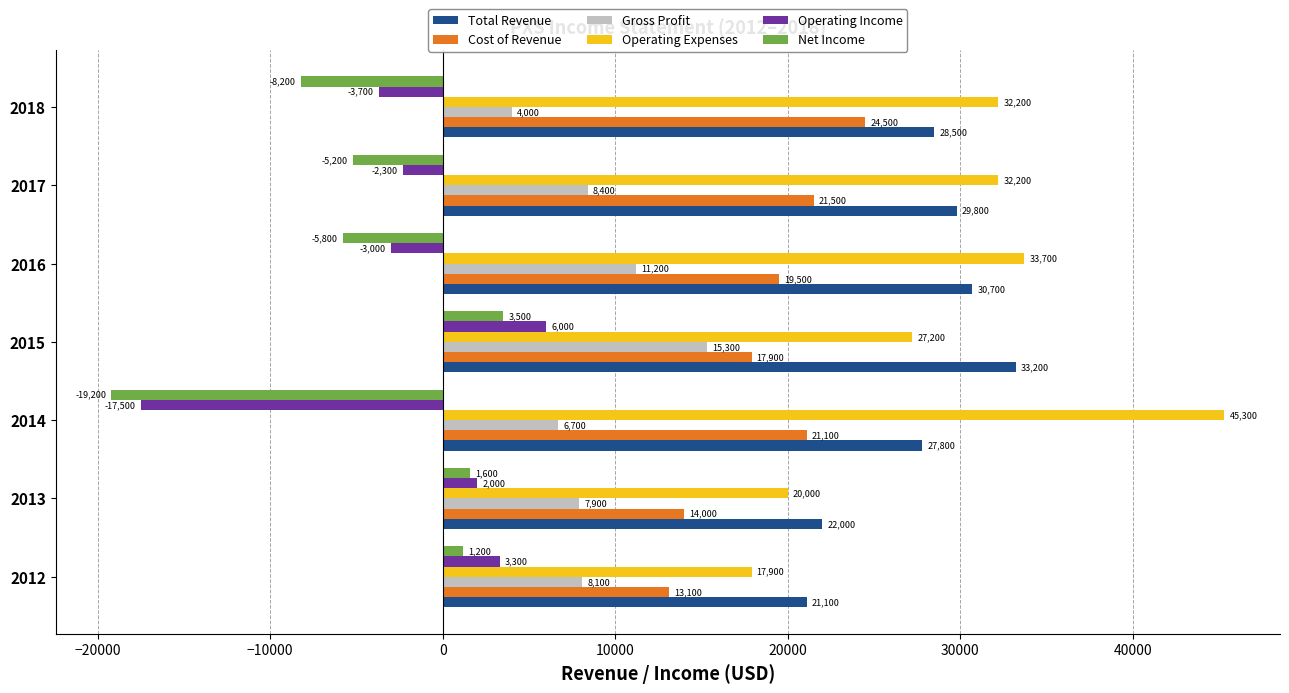

How many values in the Total Revenue series are below 28500?

3